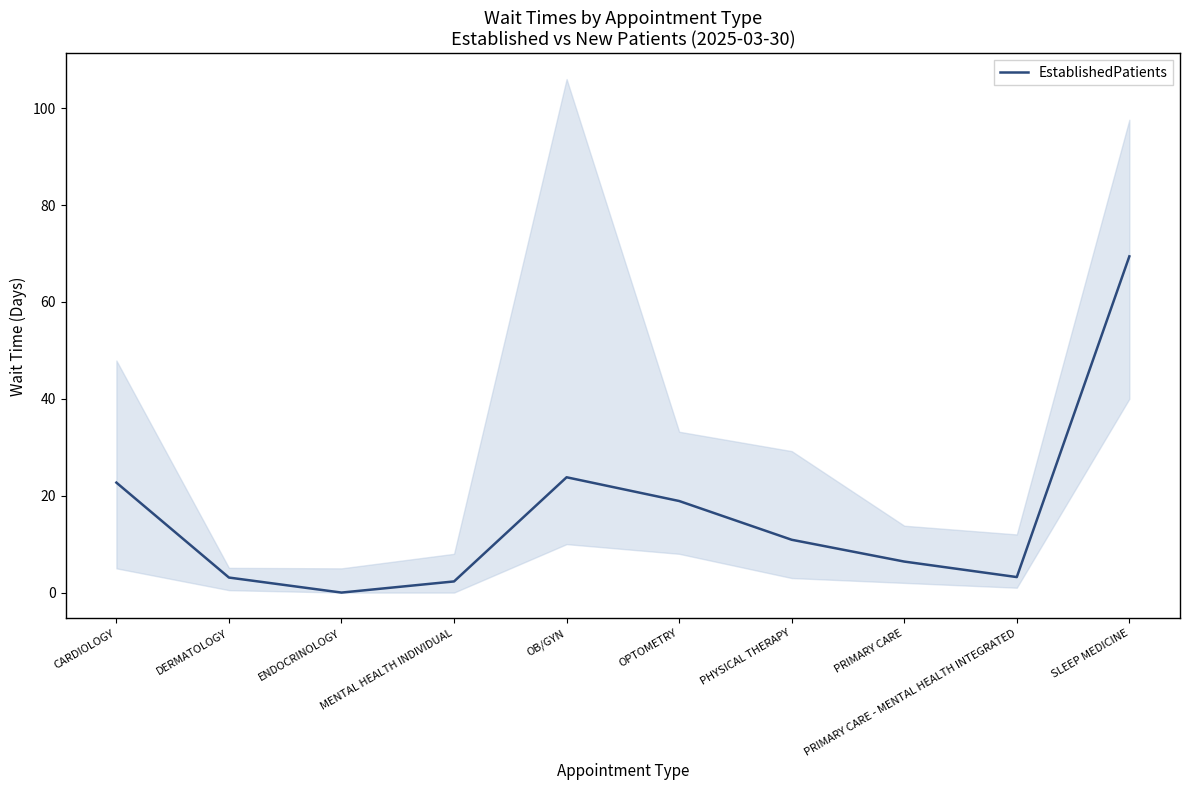

Rank the categories by value from lowest to highest.

ENDOCRINOLOGY, MENTAL HEALTH INDIVIDUAL, DERMATOLOGY, PRIMARY CARE - MENTAL HEALTH INTEGRATED, PRIMARY CARE, PHYSICAL THERAPY, OPTOMETRY, CARDIOLOGY, OB/GYN, SLEEP MEDICINE